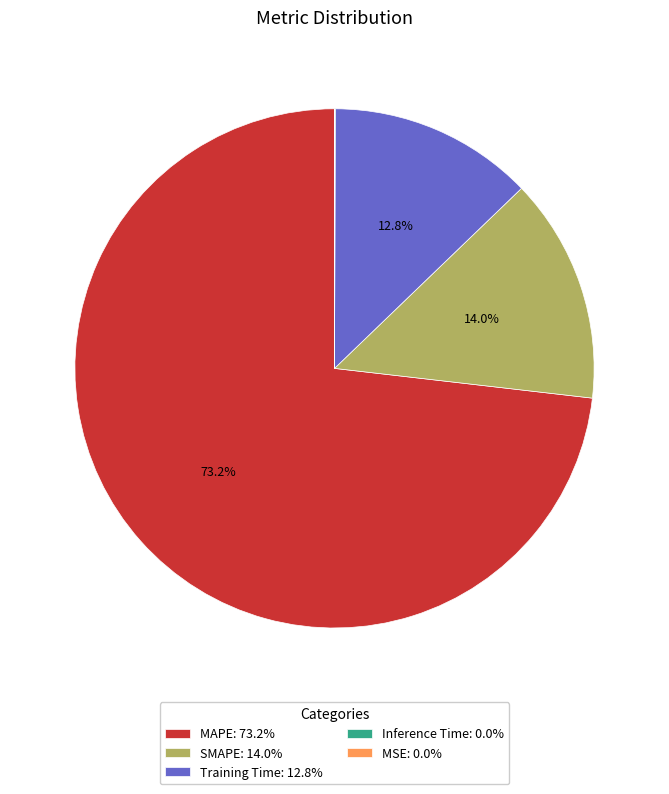

What is the majority slice?

MAPE